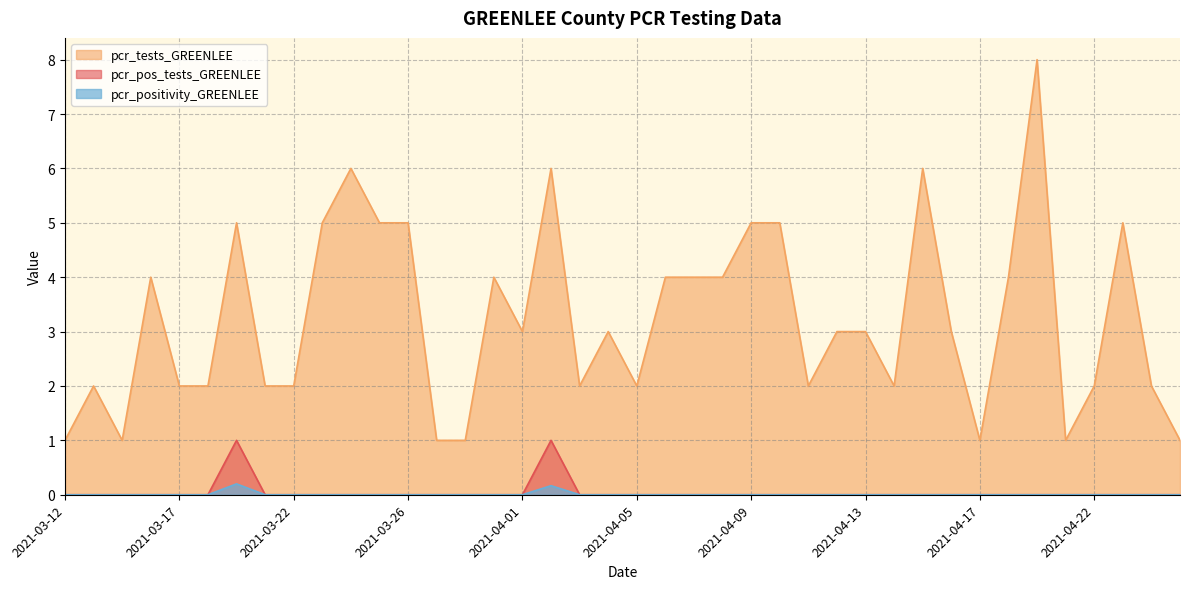

List the labels in order of pcr_pos_tests_GREENLEE value, smallest first.

2021-03-12, 2021-03-13, 2021-03-15, 2021-03-16, 2021-03-17, 2021-03-18, 2021-03-20, 2021-03-22, 2021-03-23, 2021-03-24, 2021-03-25, 2021-03-26, 2021-03-29, 2021-03-30, 2021-03-31, 2021-04-01, 2021-04-03, 2021-04-04, 2021-04-05, 2021-04-06, 2021-04-07, 2021-04-08, 2021-04-09, 2021-04-10, 2021-04-11, 2021-04-12, 2021-04-13, 2021-04-14, 2021-04-15, 2021-04-16, 2021-04-17, 2021-04-19, 2021-04-20, 2021-04-21, 2021-04-22, 2021-04-23, 2021-04-24, 2021-04-25, 2021-03-19, 2021-04-02